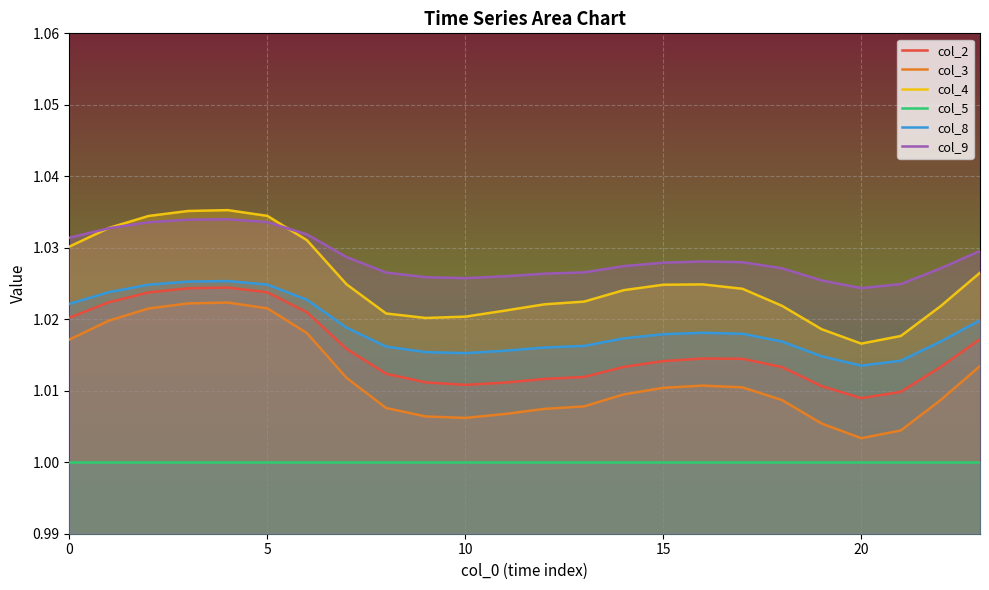

True or false: col_3 and col_9 intersect in this chart.

False